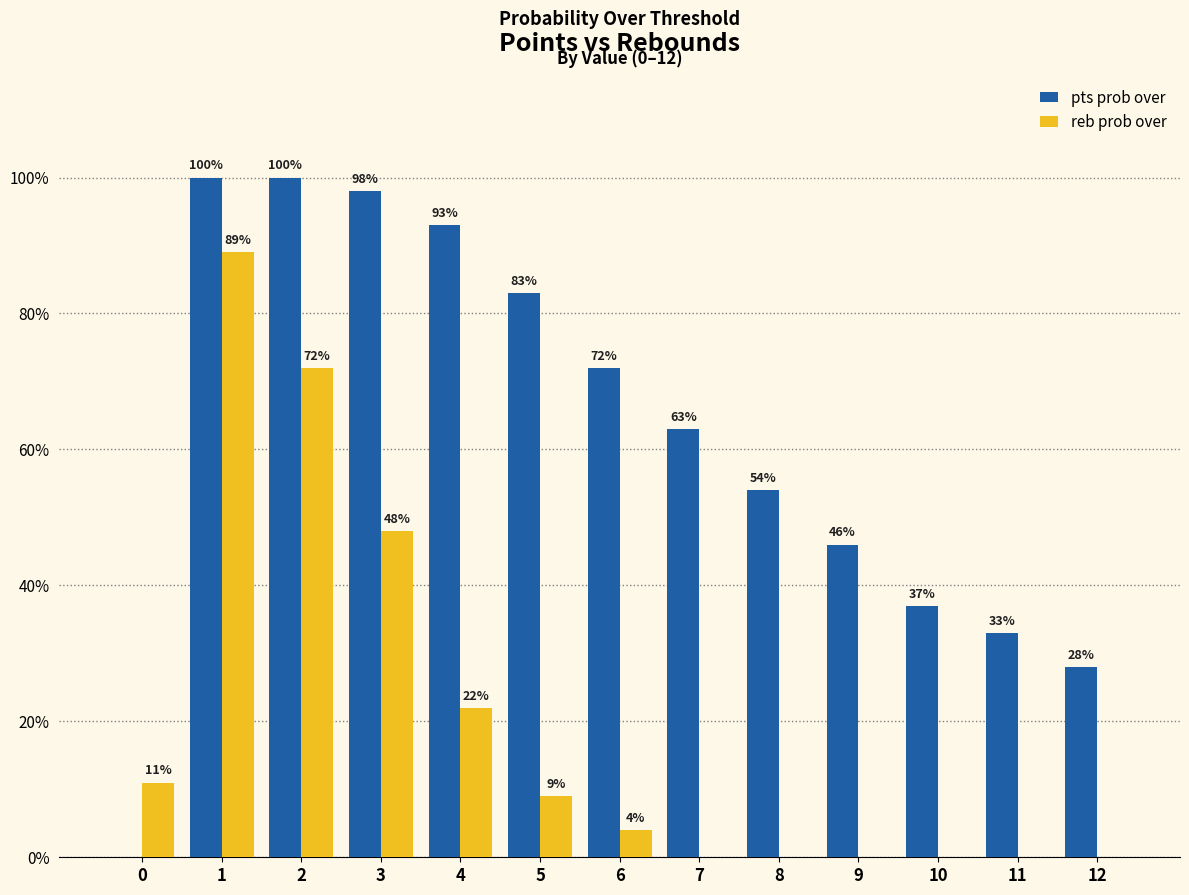

Which series changed the most between 4 and 7?

pts prob over